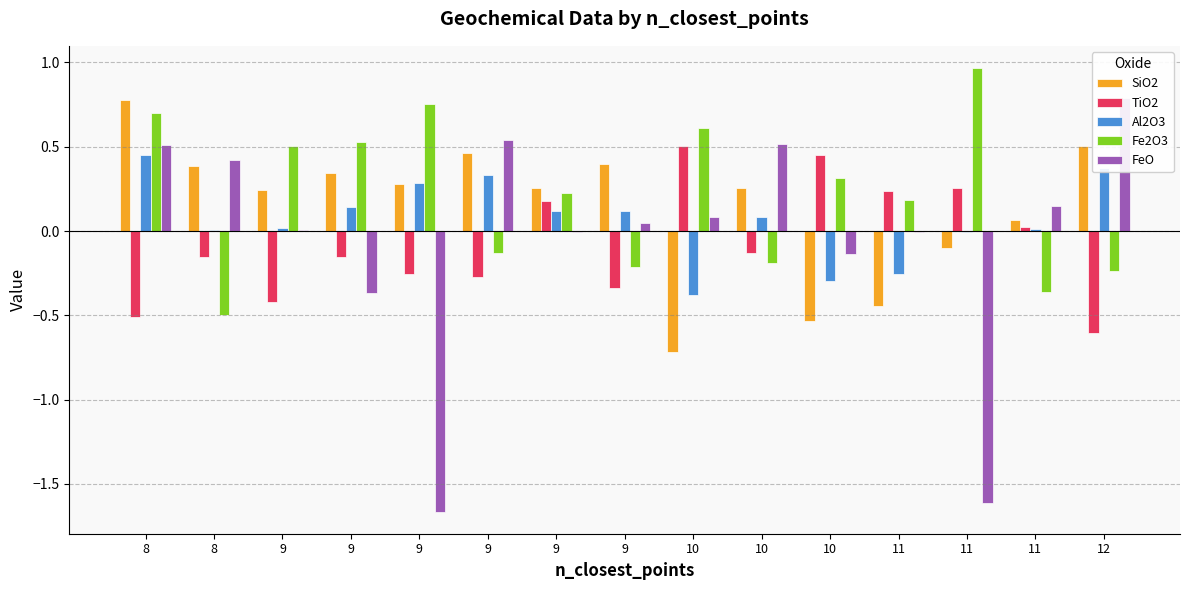

At how many categories does at least one series exceed 0?

15